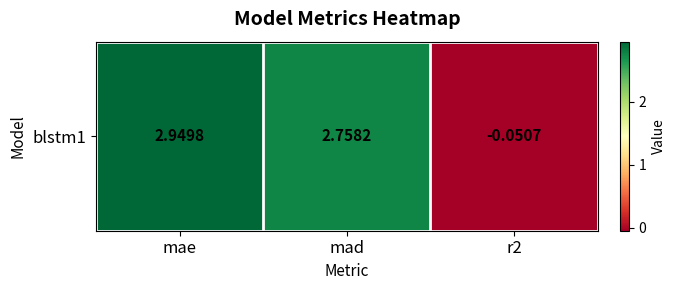

Reading left to right, what are all the values shown in this chart?

2.9	2.8	-0.1